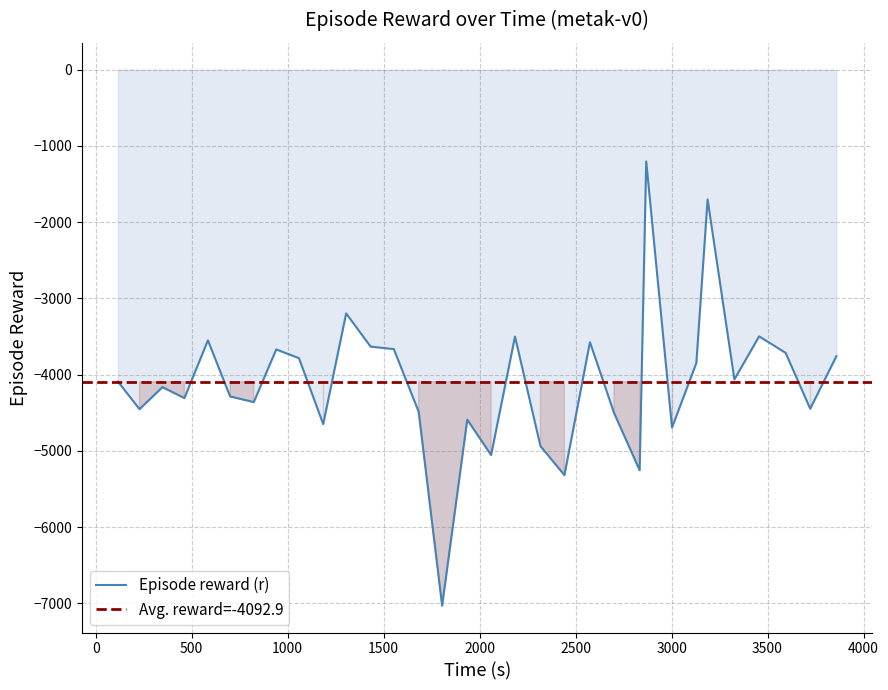

What is the highest value of the Episode reward (r) series?

-1204.6